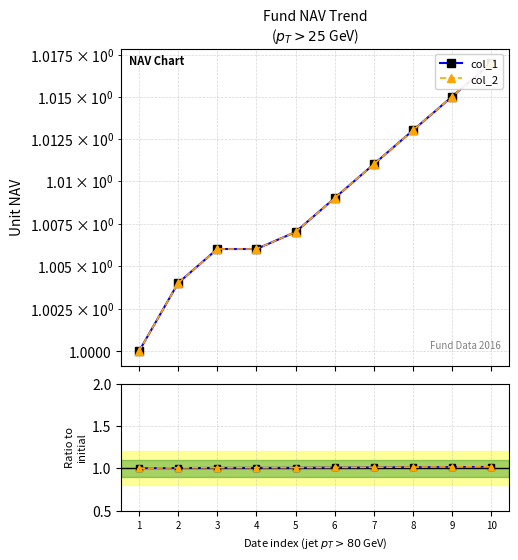

Reading right to left, list all the values displayed in this chart.

col_1: 1.0	1.0	1.0	1.0	1.0	1.0	1.0	1.0	1.0	1.0
col_2: 1.0	1.0	1.0	1.0	1.0	1.0	1.0	1.0	1.0	1.0
col_1 / ref: 1.0	1.0	1.0	1.0	1.0	1.0	1.0	1.0	1.0	1.0
col_2 / ref: 1.0	1.0	1.0	1.0	1.0	1.0	1.0	1.0	1.0	1.0